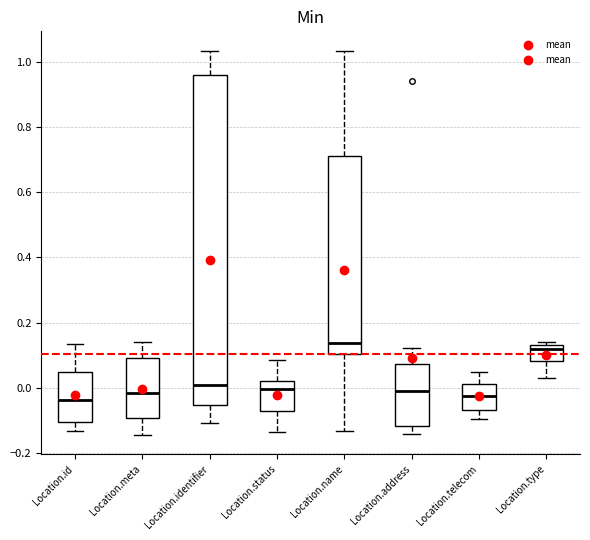

Reading left to right, transcribe this box plot: for each box, give where its median line is, the range the box spans, and where its two whiskers end, as read against the y-axis. The values are not printed on the chart, so give them approximately, as read against the axis.

Location.id: median -0.04, box -0.10 to 0.04, whiskers -0.14 to 0.14
Location.meta: median -0.02, box -0.10 to 0.10, whiskers -0.14 to 0.14
Location.identifier: median 0.00, box -0.06 to 0.96, whiskers -0.10 to 1.04
Location.status: median 0.00, box -0.08 to 0.02, whiskers -0.14 to 0.08
Location.name: median 0.14, box 0.10 to 0.72, whiskers -0.14 to 1.04
Location.address: median 0.00, box -0.12 to 0.08, whiskers -0.14 to 0.12
Location.telecom: median -0.02, box -0.06 to 0.02, whiskers -0.10 to 0.04
Location.type: median 0.12, box 0.08 to 0.14, whiskers 0.02 to 0.14 (just above the box's upper edge)